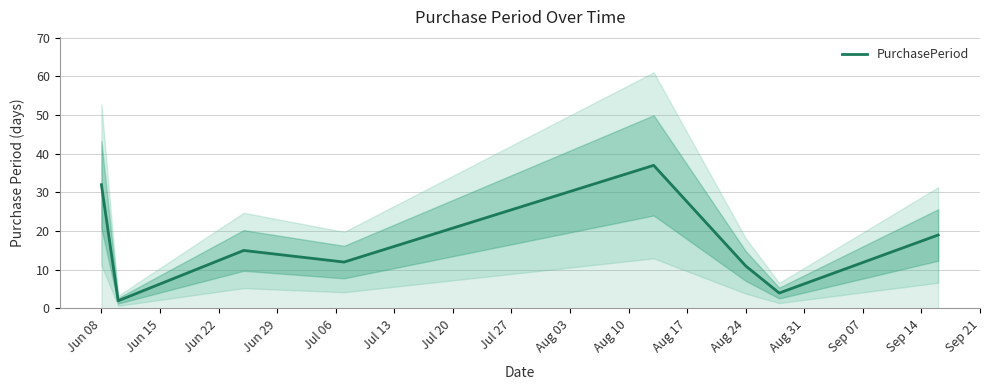

Is this an area chart (filled region under the line)?

No